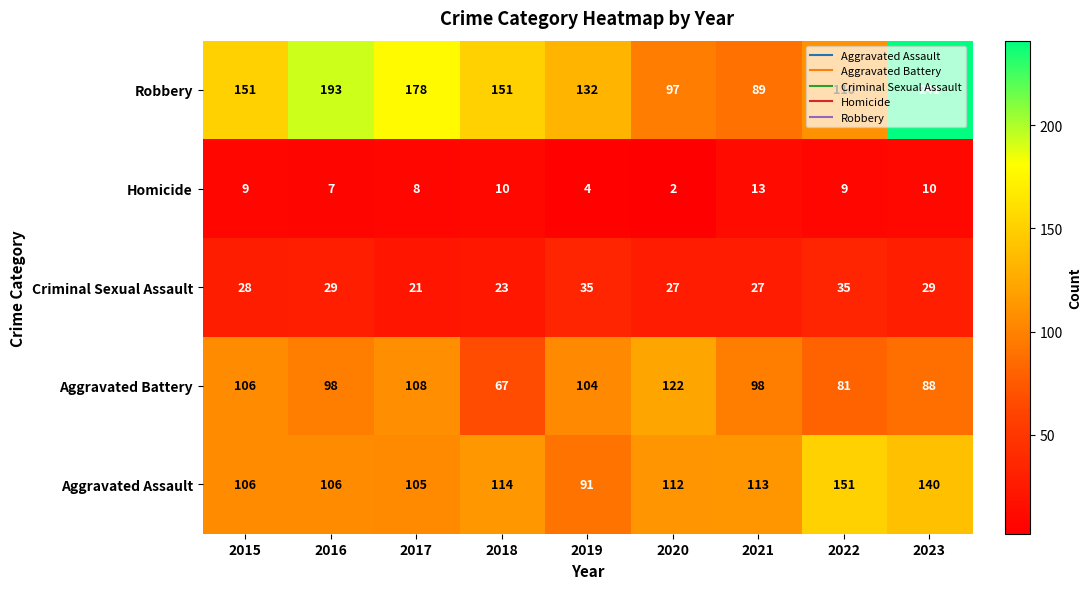

Which series has the largest total across all categories?

Robbery